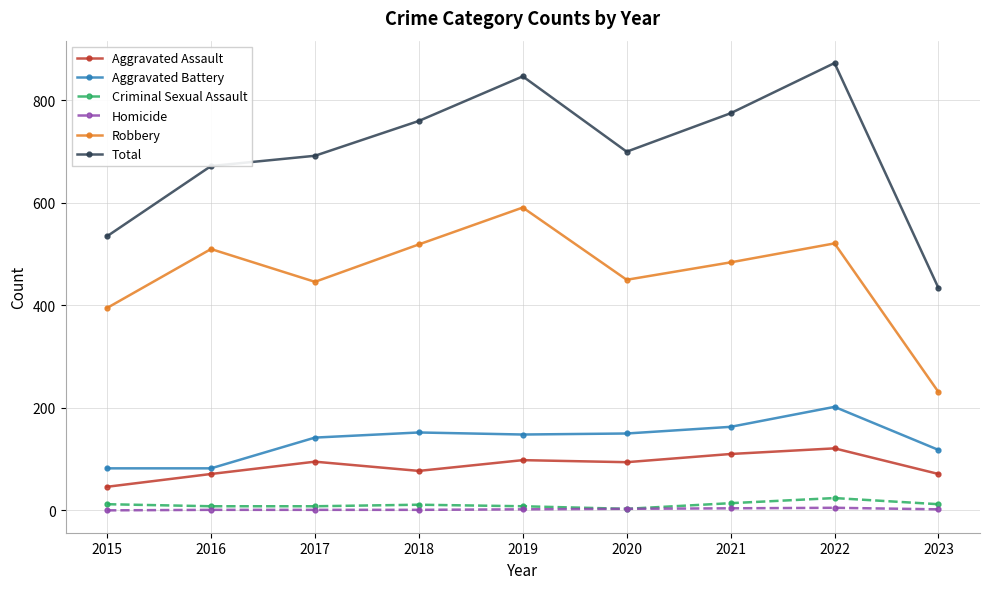

True or false: Homicide has a value of 1 at 2017.

True